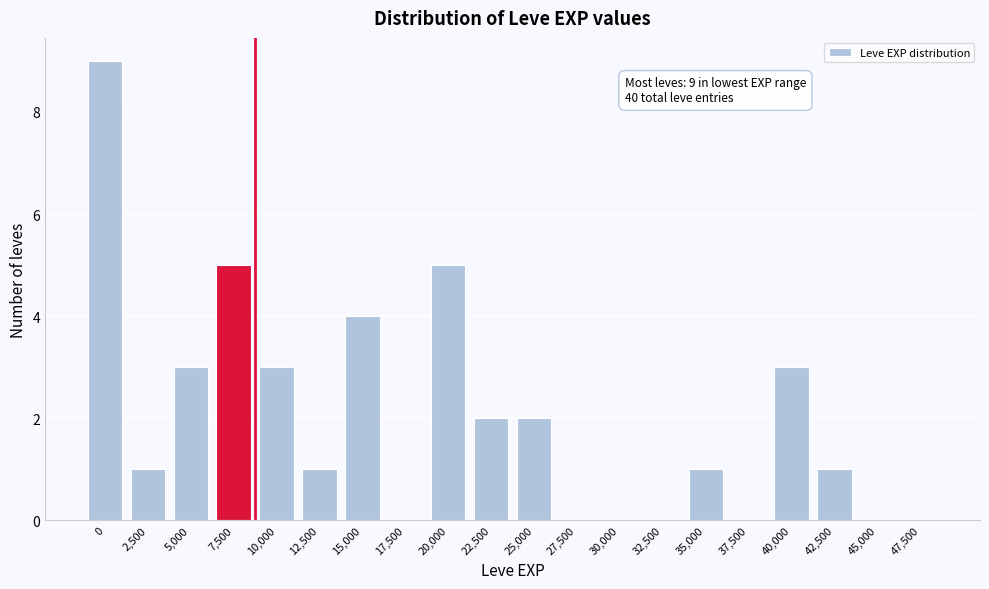

Reading left to right, extract all data points from this chart.

0=9	2,500=1	5,000=3	7,500=5	10,000=3	12,500=1	15,000=4	17,500=0	20,000=5	22,500=2	25,000=2	27,500=0	30,000=0	32,500=0	35,000=1	37,500=0	40,000=3	42,500=1	45,000=0	47,500=0